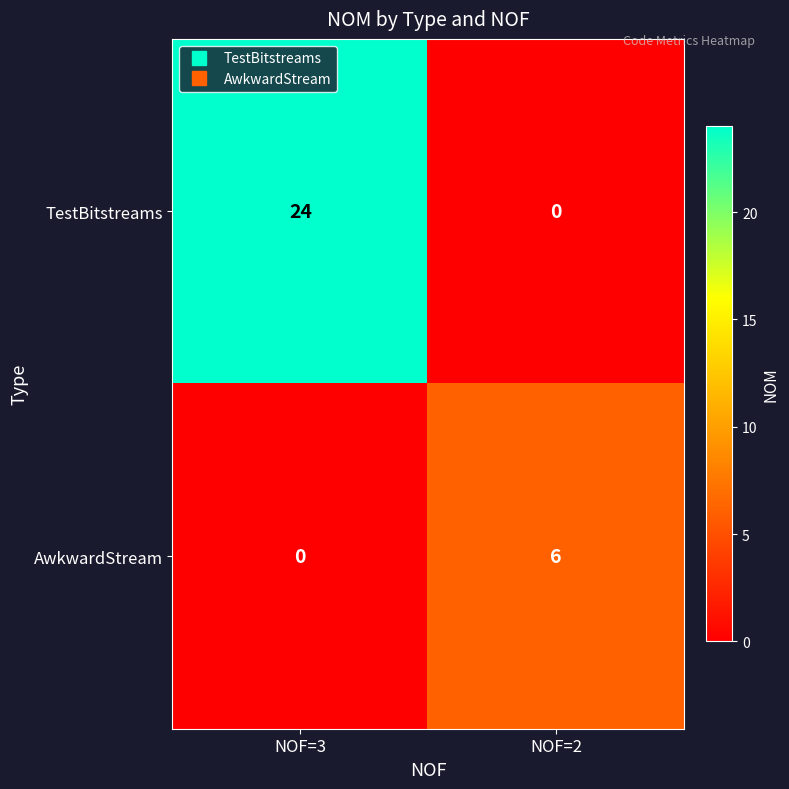

List the series in order of their overall mean, lowest first.

AwkwardStream, TestBitstreams